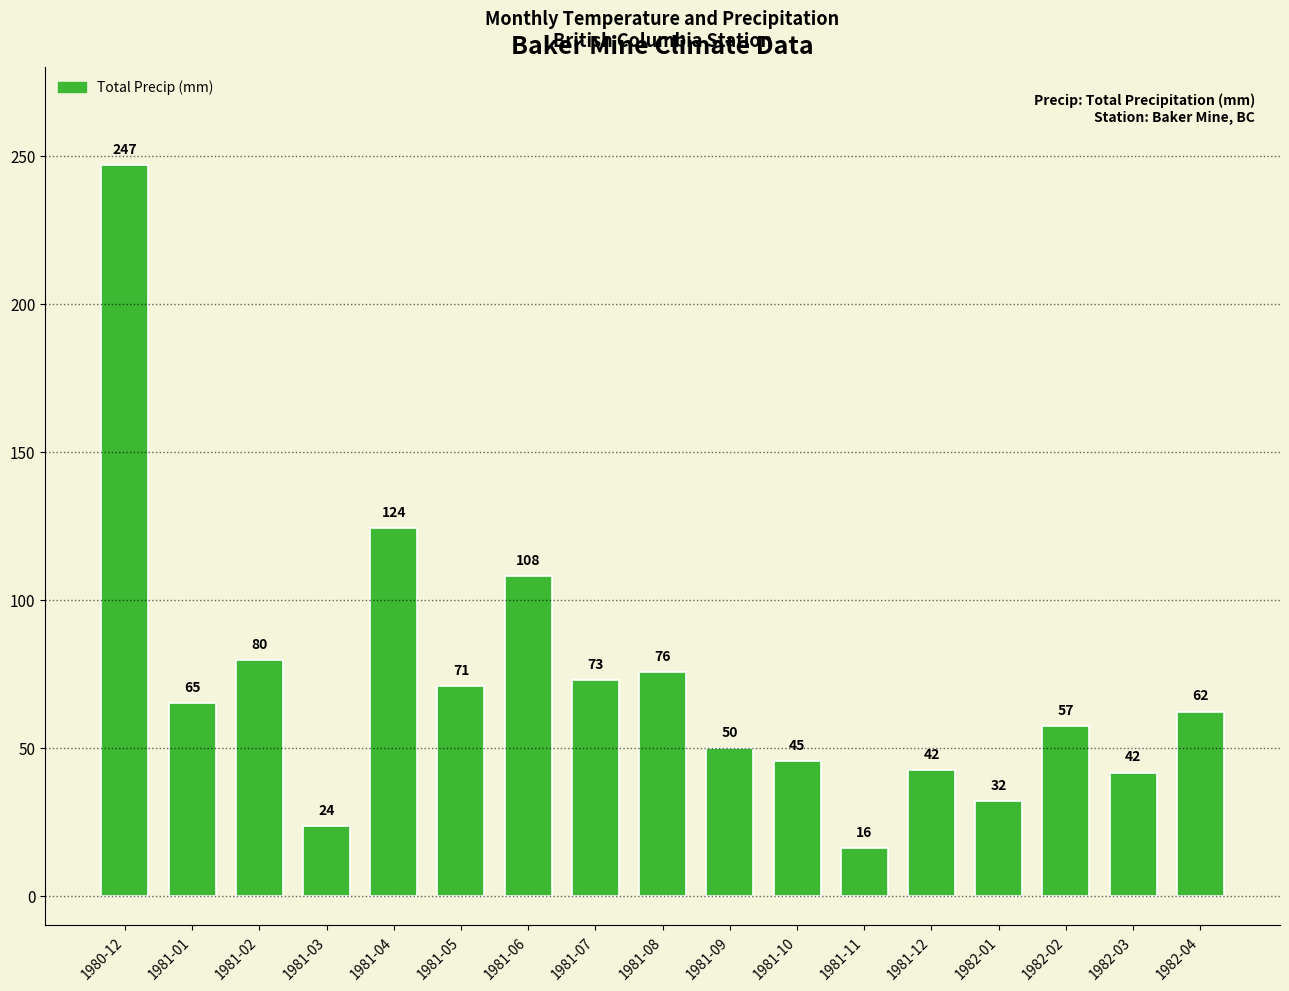

Where is the data nearest to the value 131?

1981-04